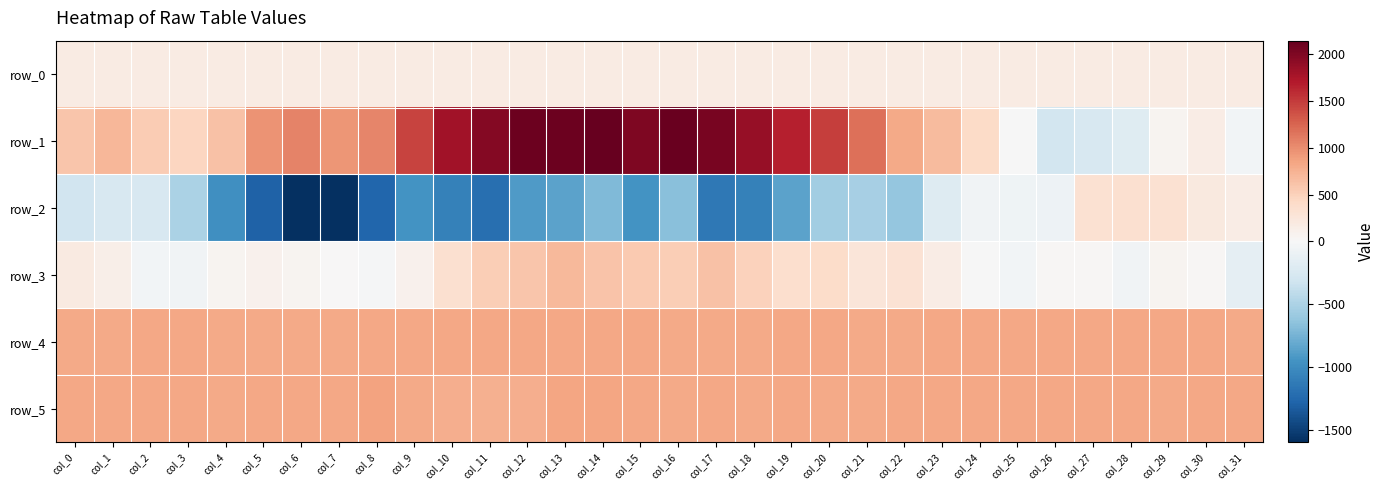

True or false: row_1 has a value of 105.5 at col_30.

False